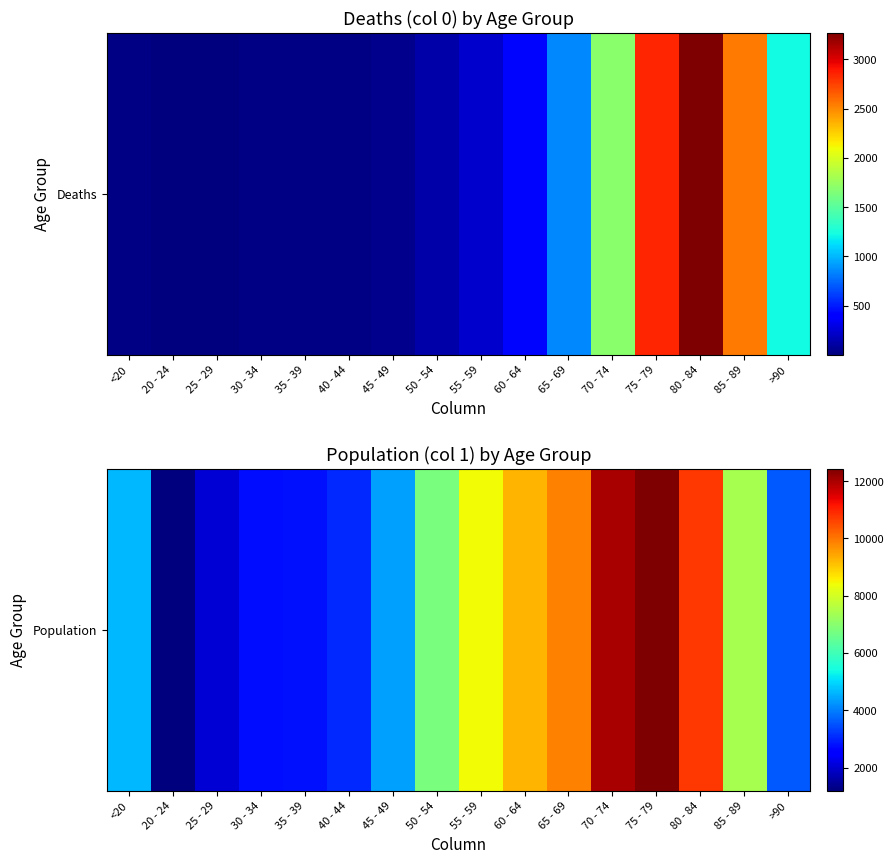

What is the ratio of the value at 35 - 39 to the value at 75 - 79?

0.2